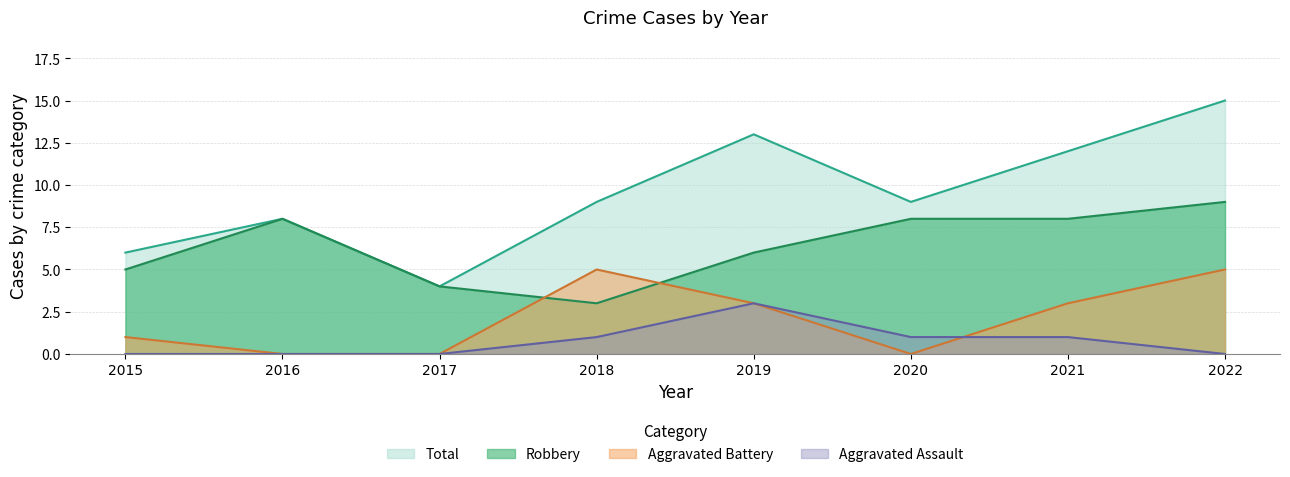

Which category has the lowest value across all series?

2015